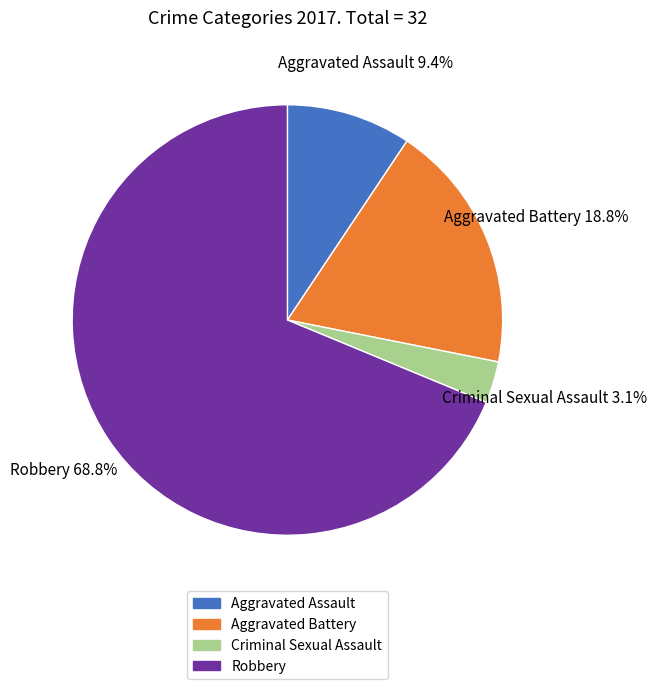

Is there a majority slice in this chart?

Yes